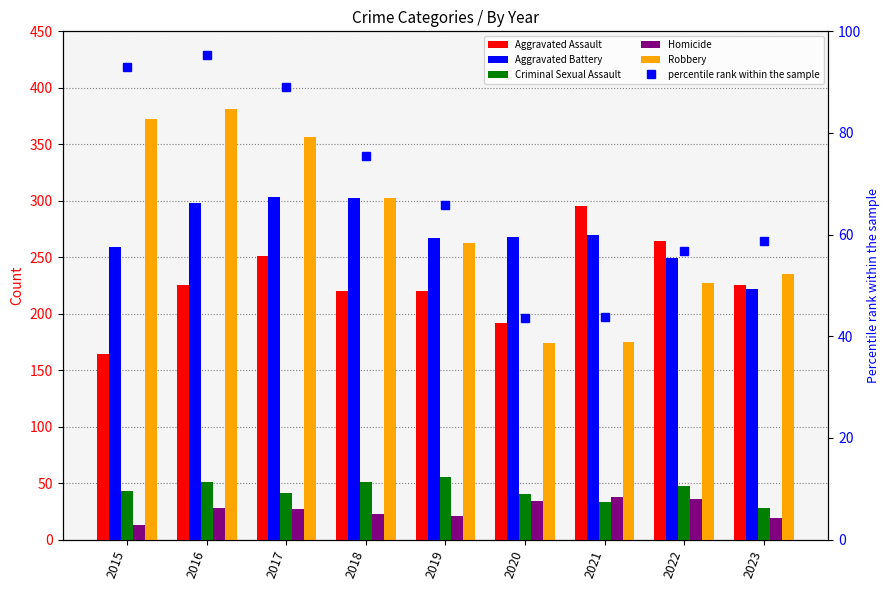

What is the average value of the Criminal Sexual Assault series?

43.2